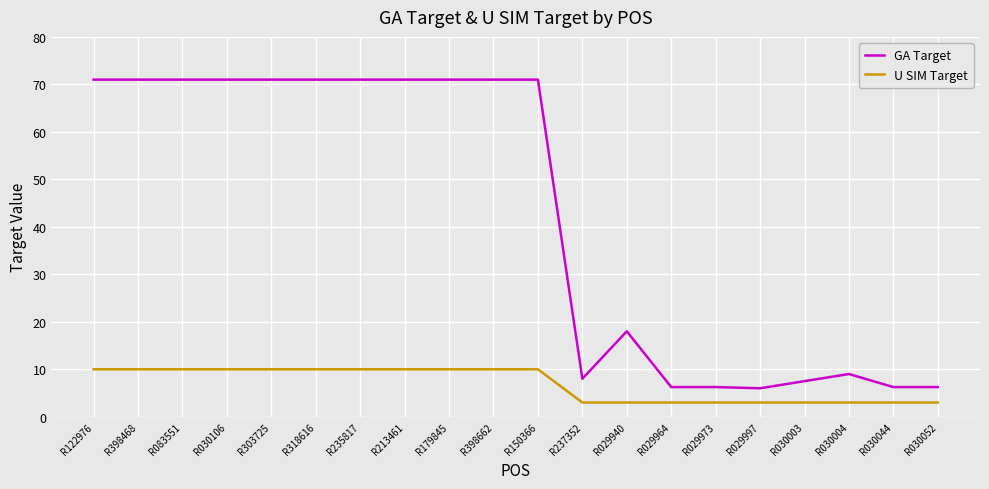

The GA Target series shows 8.0 at R237352. True or false?

True